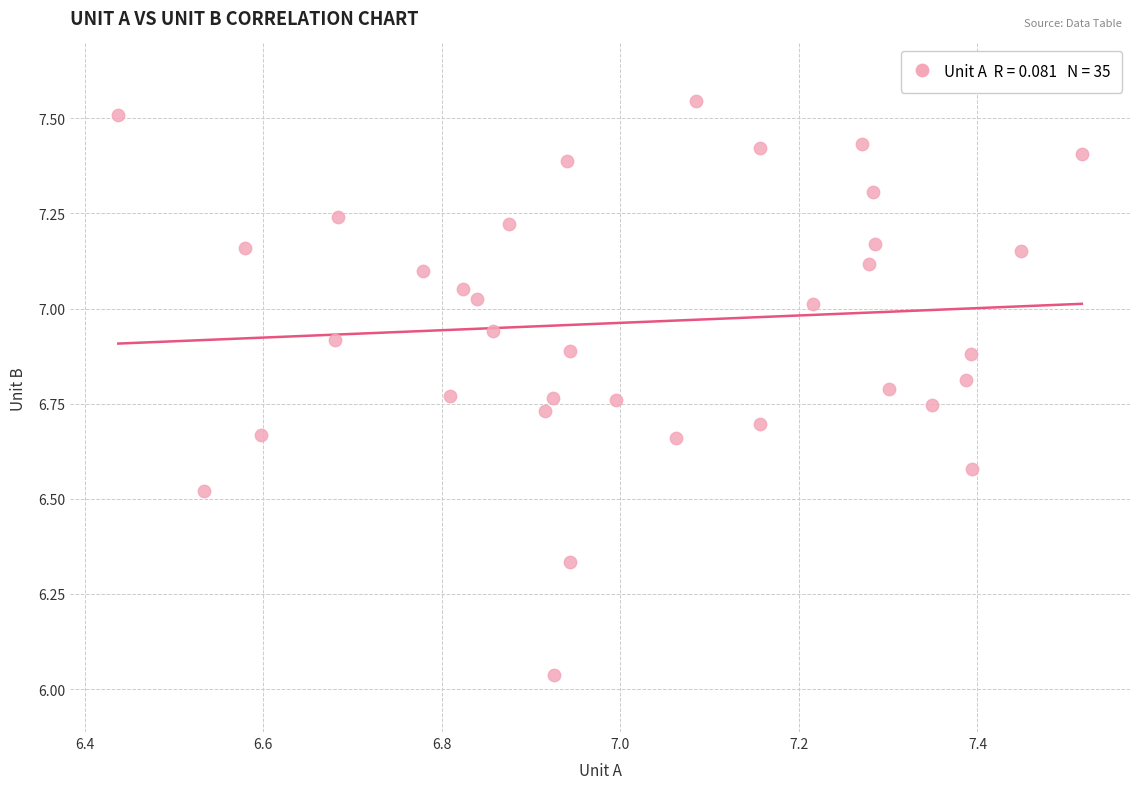

What is the range of Y values (max minus min)?

1.5